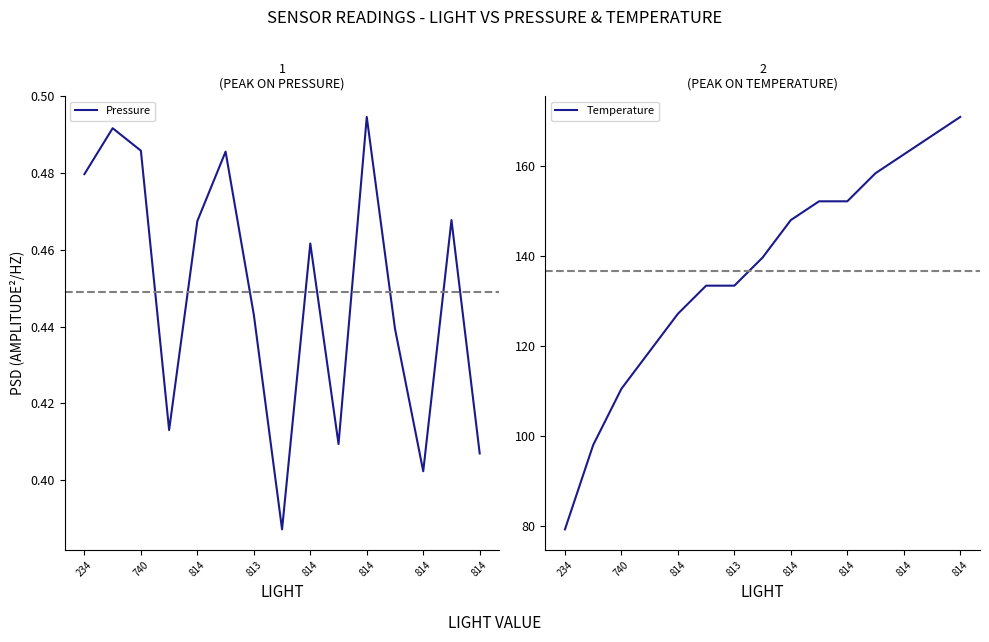

The Pressure series shows 0.4 at 814. True or false?

True